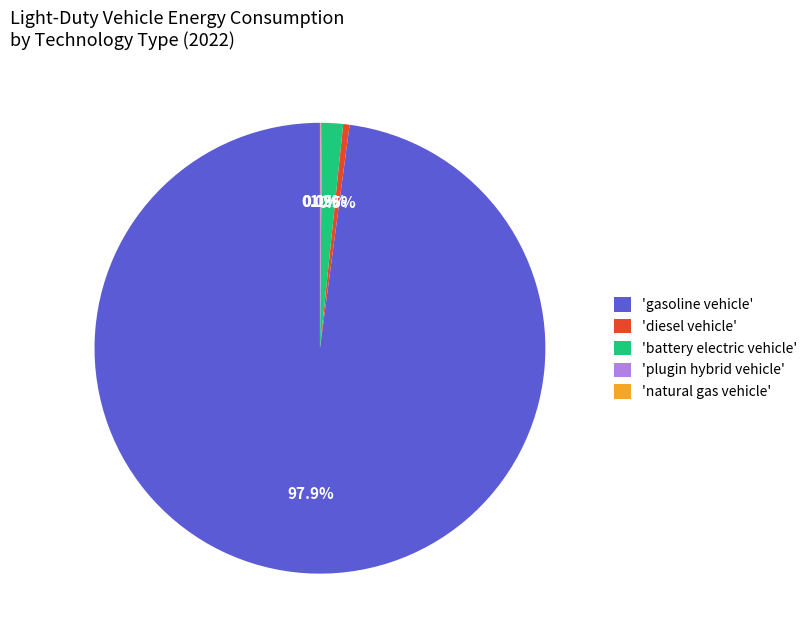

To the nearest percent, what is the difference between the largest and smallest slice percentages?

98%